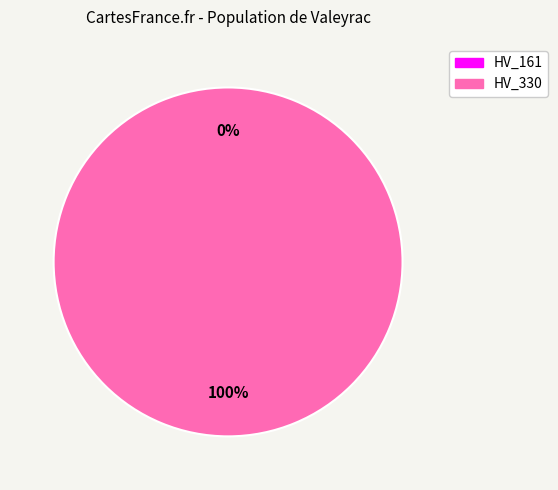

Which slice represents more than half of the pie?

HV_330